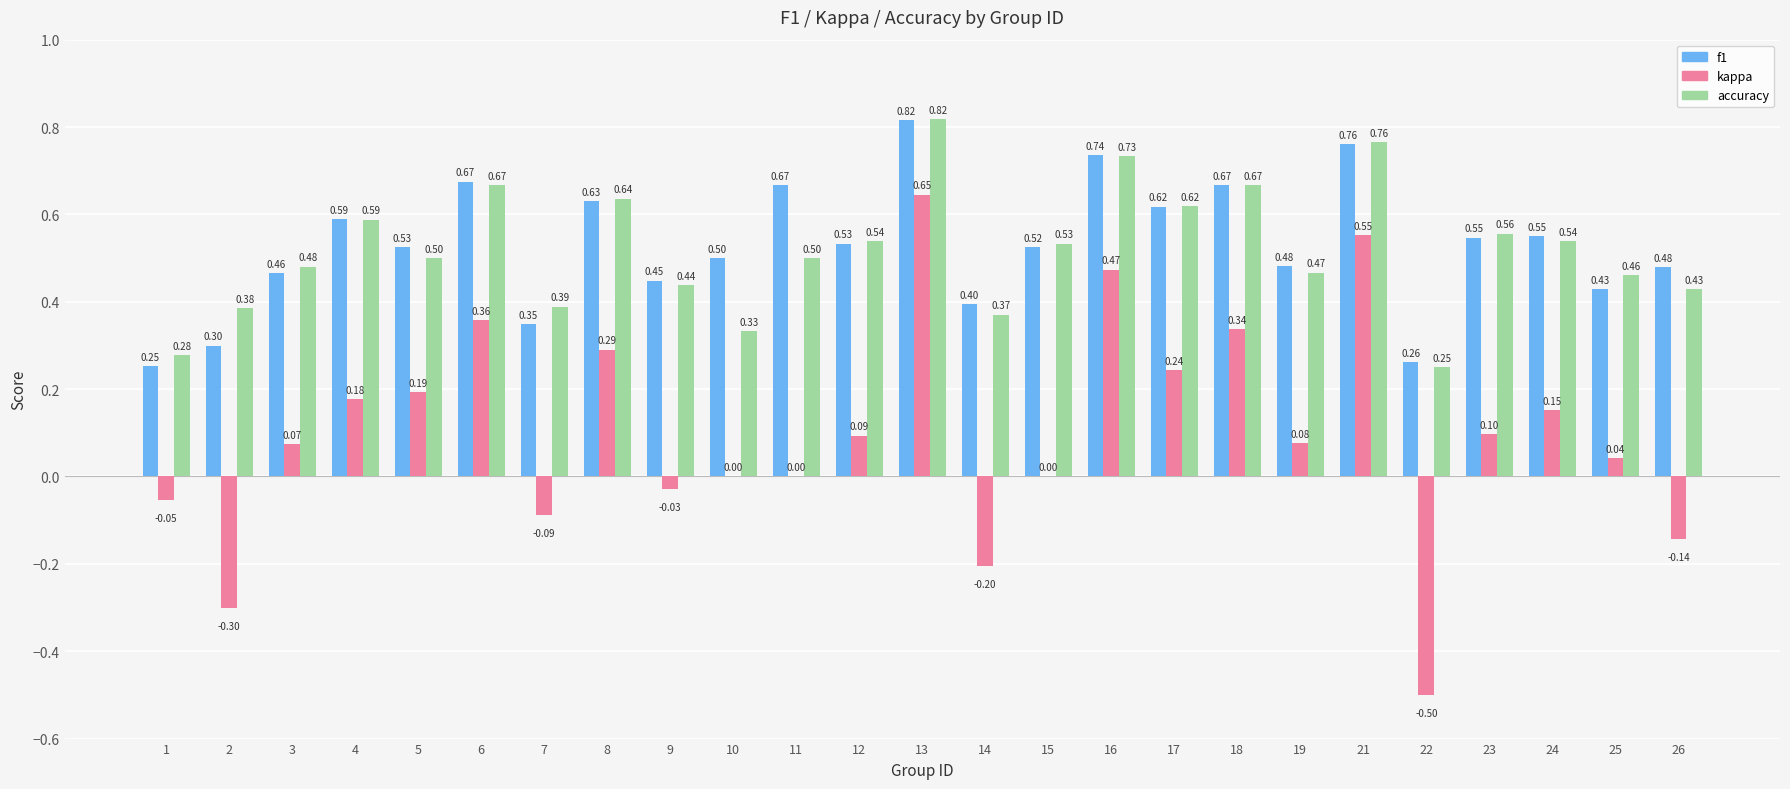

How many data points does each series have?

25